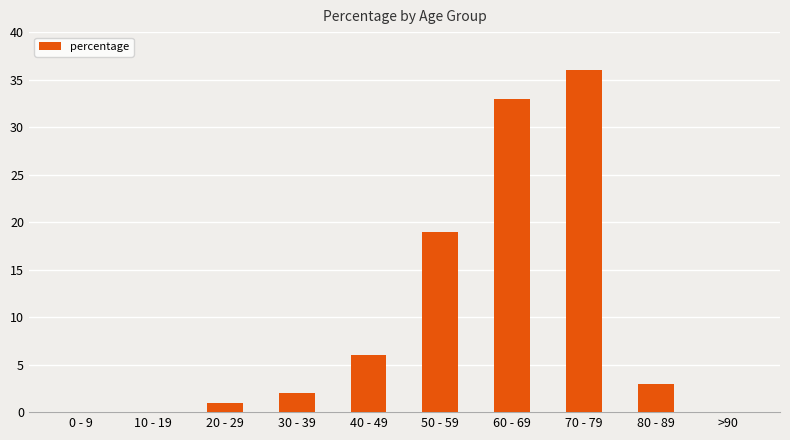

True or false: the data shows 5 at 80 - 89.

False